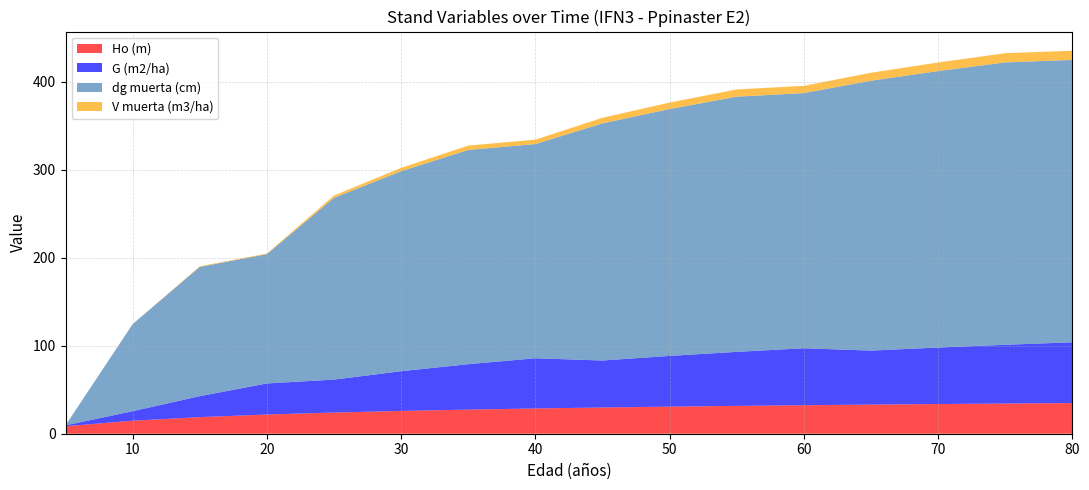

The G (m2/ha) series shows 35.3 at 20. True or false?

True